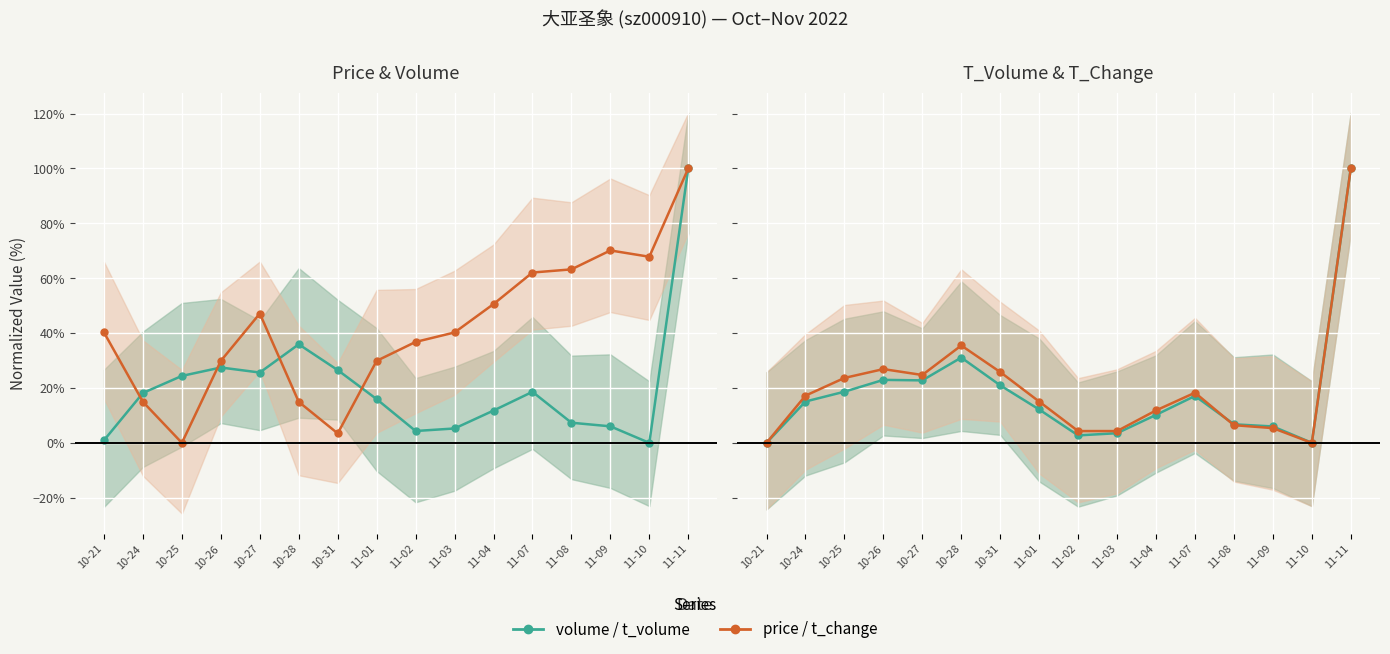

At which label does volume / t_volume reach its minimum?

10-21